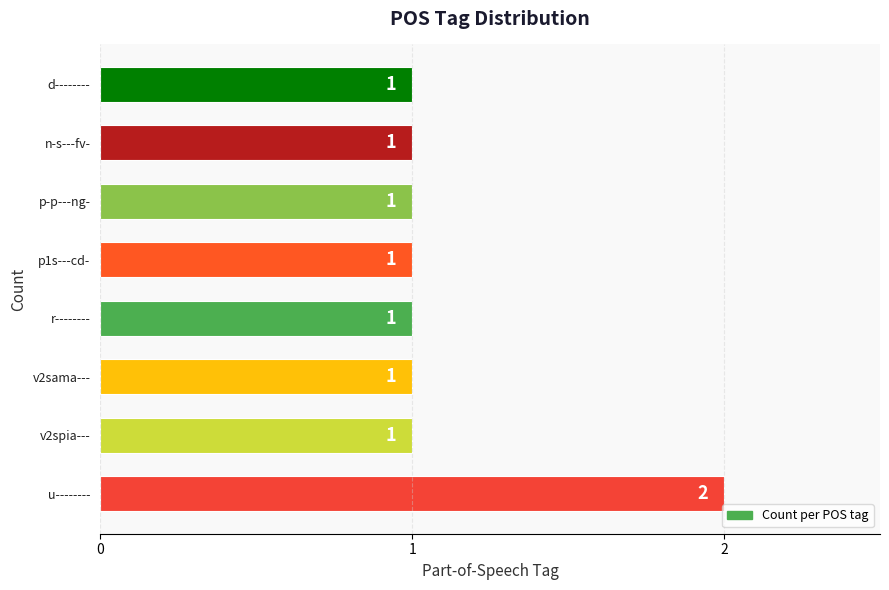

What is the difference between the maximum and minimum values?

1